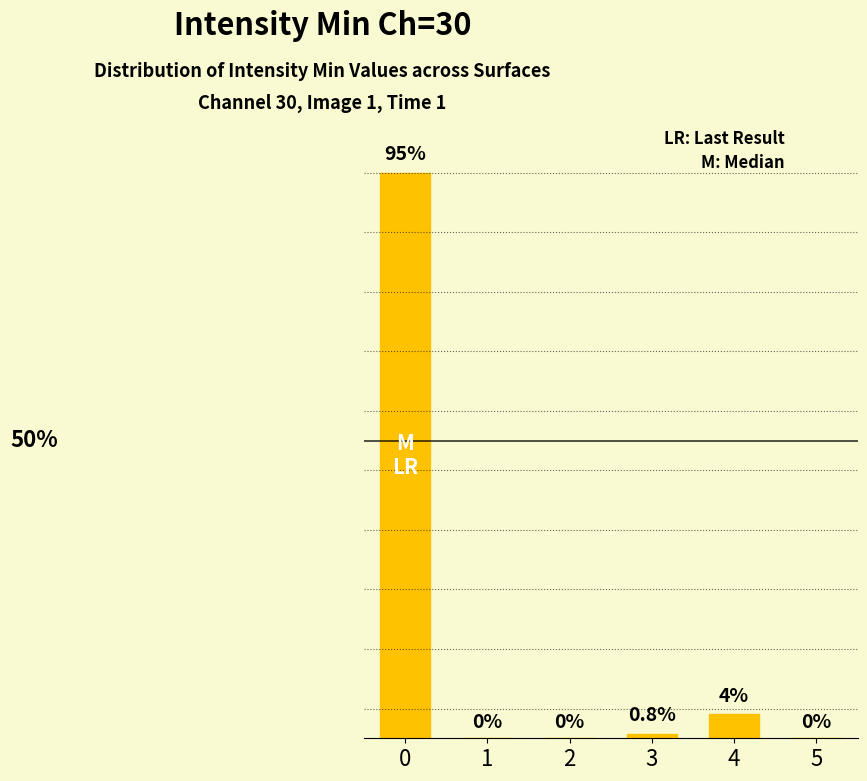

Reading left to right, what are all the values shown in this chart?

95.0	0.0	0.0	0.8	4.0	0.0